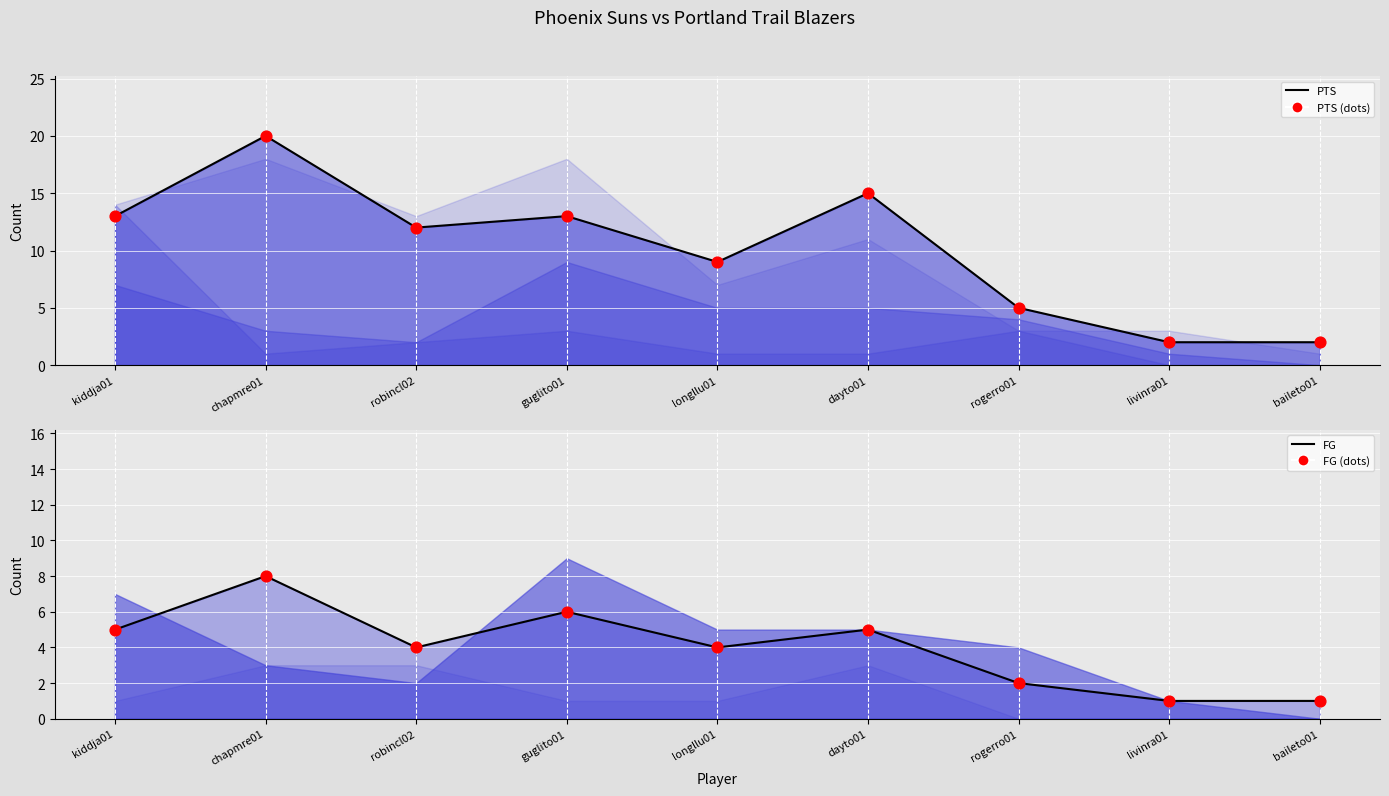

Which series contains the lowest Y value?

FG line